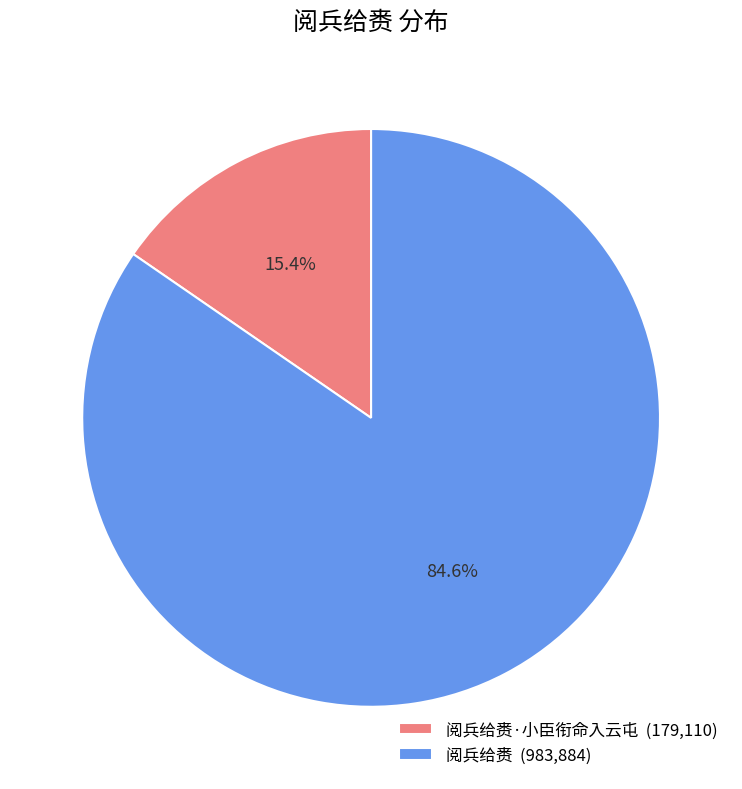

What portion of the pie excludes 阅兵给赉·小臣衔命入云屯 (179,110)?

84.6%